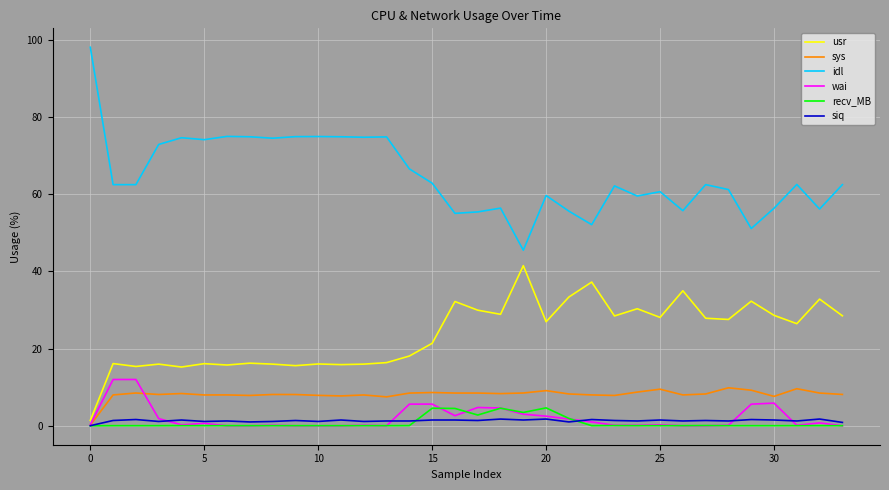

Which series has the largest total across all categories?

idl